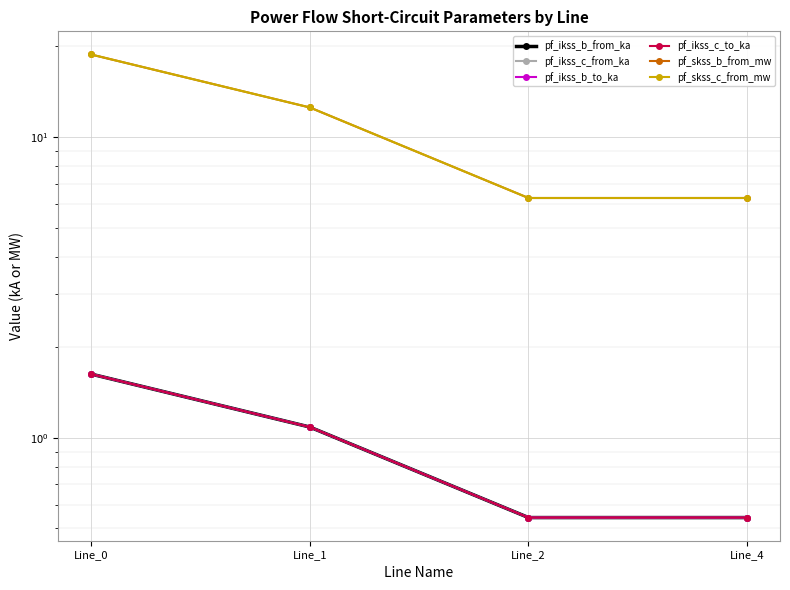

Which series has the largest range (max minus min)?

pf_skss_b_from_mw